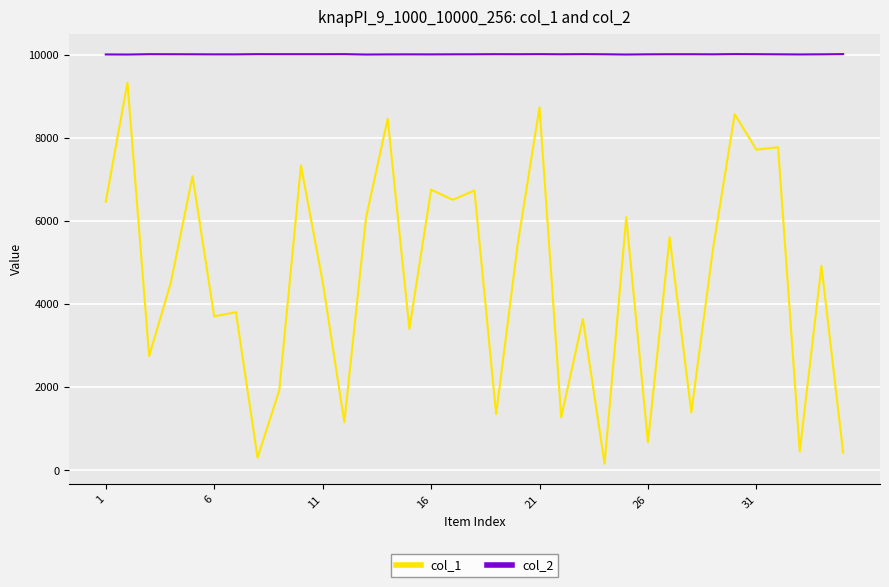

What is the greatest value displayed?

10010